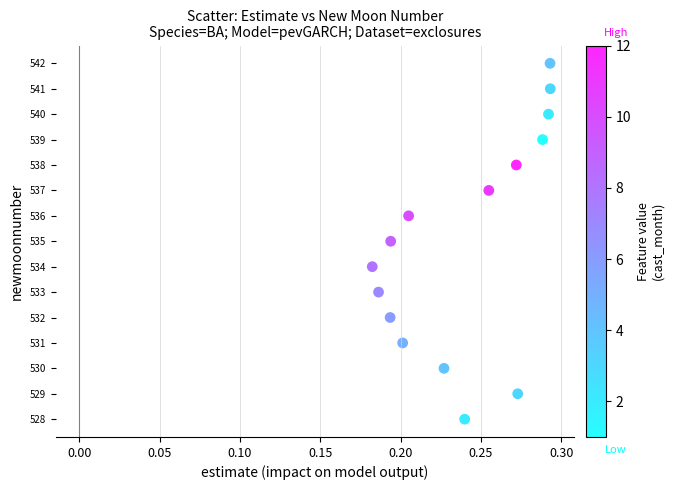

What is the range of Y values (max minus min)?

14